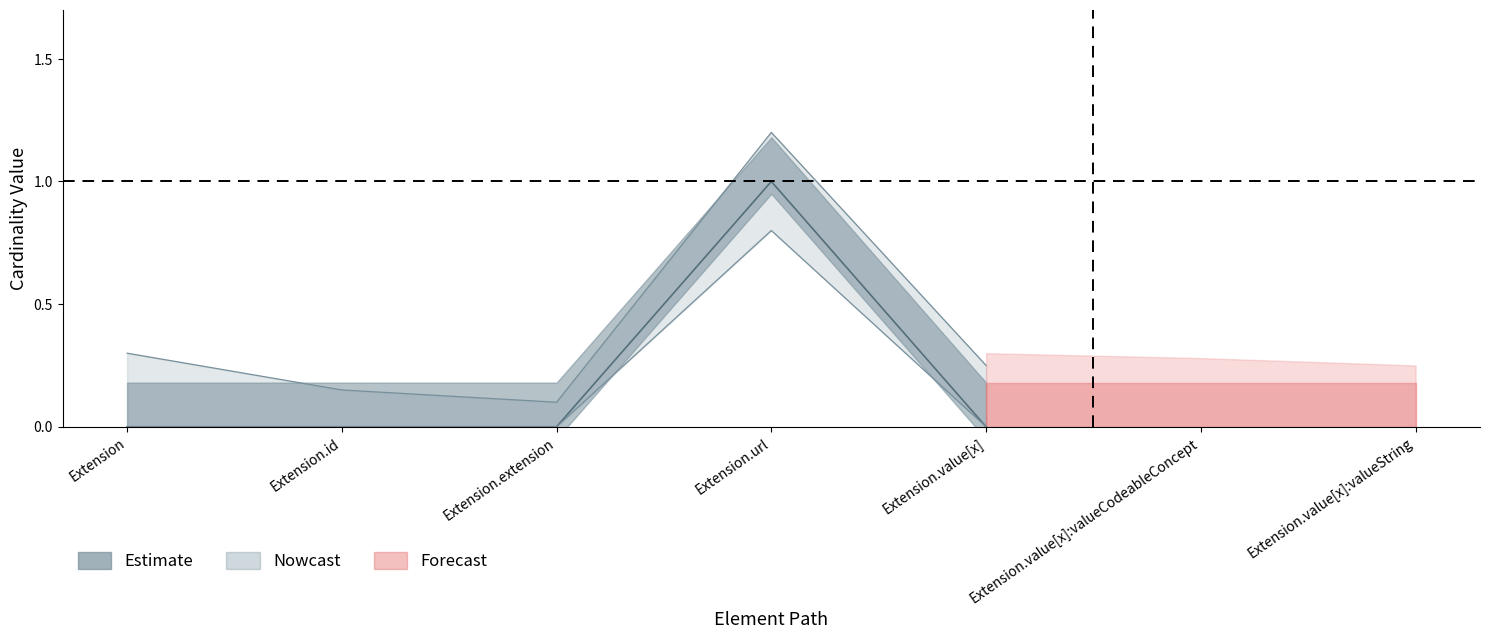

Is the value of Base Min at Extension.value[x] greater than the value of Min at Extension.value[x]:valueString?

No